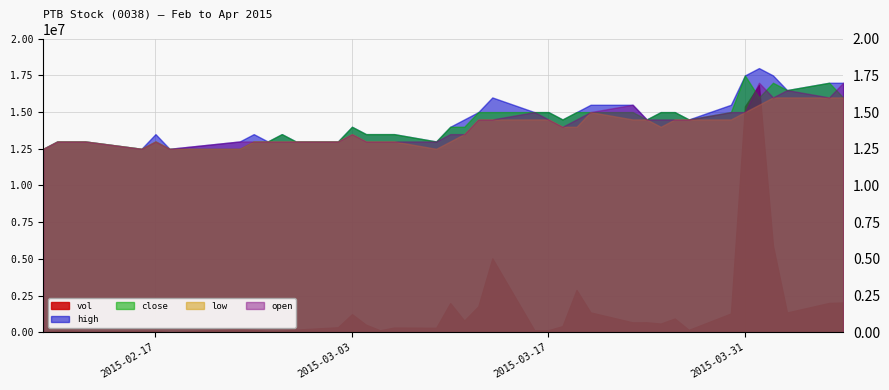

True or false: vol and high intersect in this chart.

False